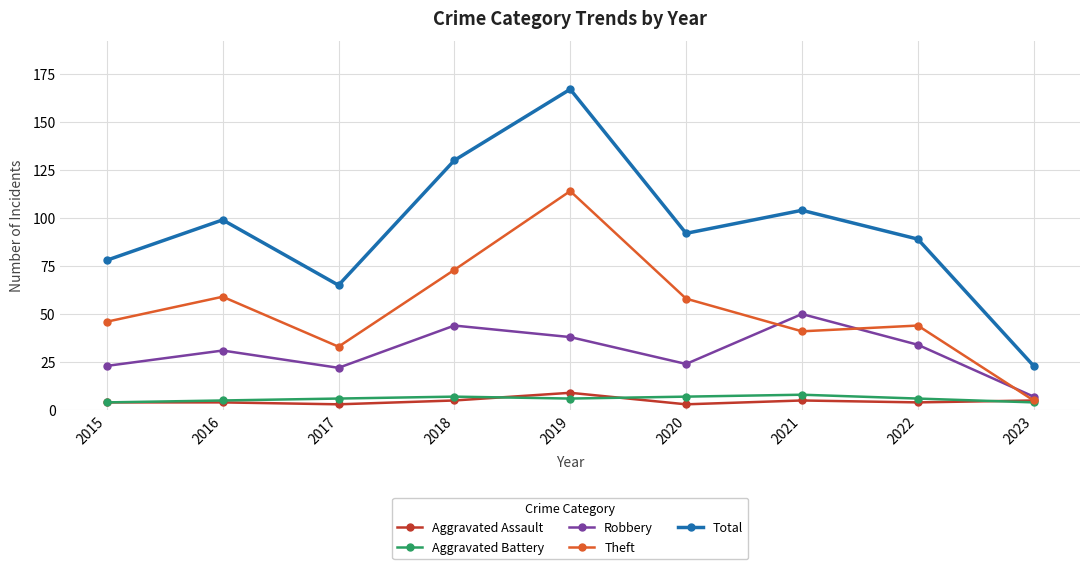

In Total, how many points are higher than both neighbors (excluding endpoints)?

3